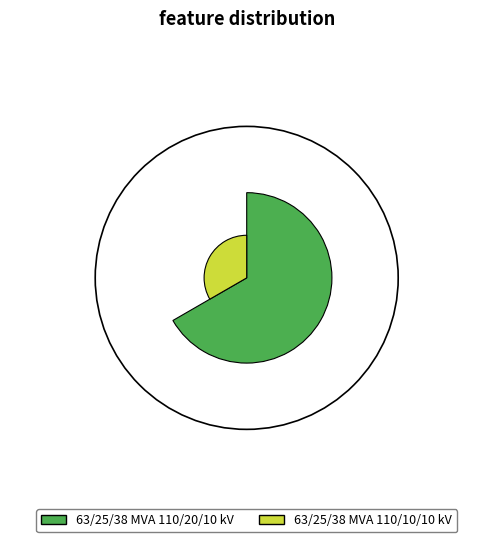

Approximately how many times larger is the value at 63/25/38 MVA 110/10/10 kV compared to 63/25/38 MVA 110/20/10 kV?

0.5